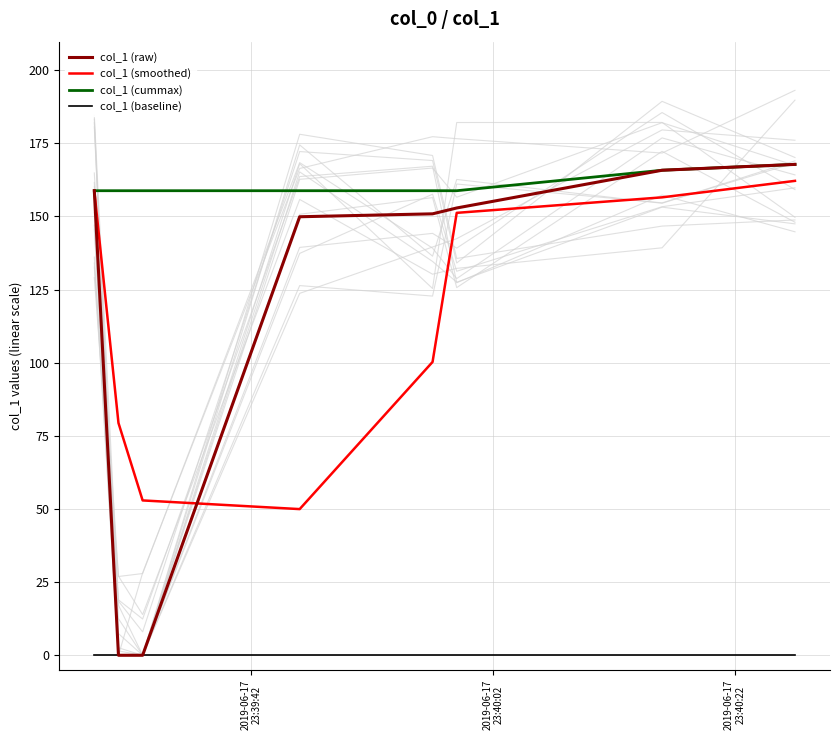

What is the average value of the col_1 (raw) series?

118.3